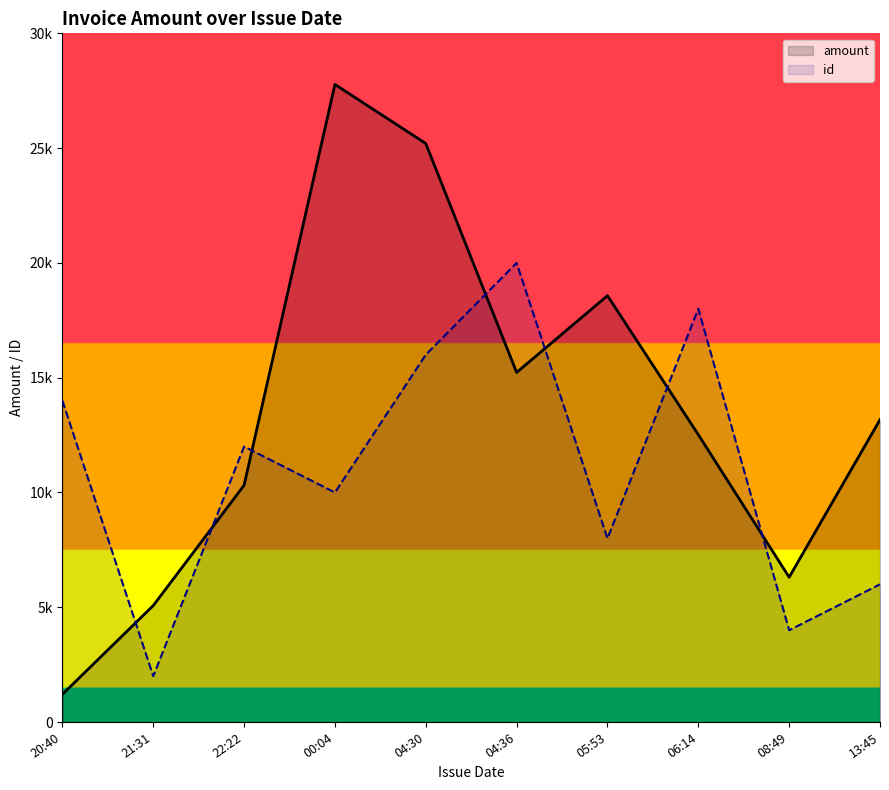

Between 04:30 and 06:14, which series saw the biggest shift?

amount